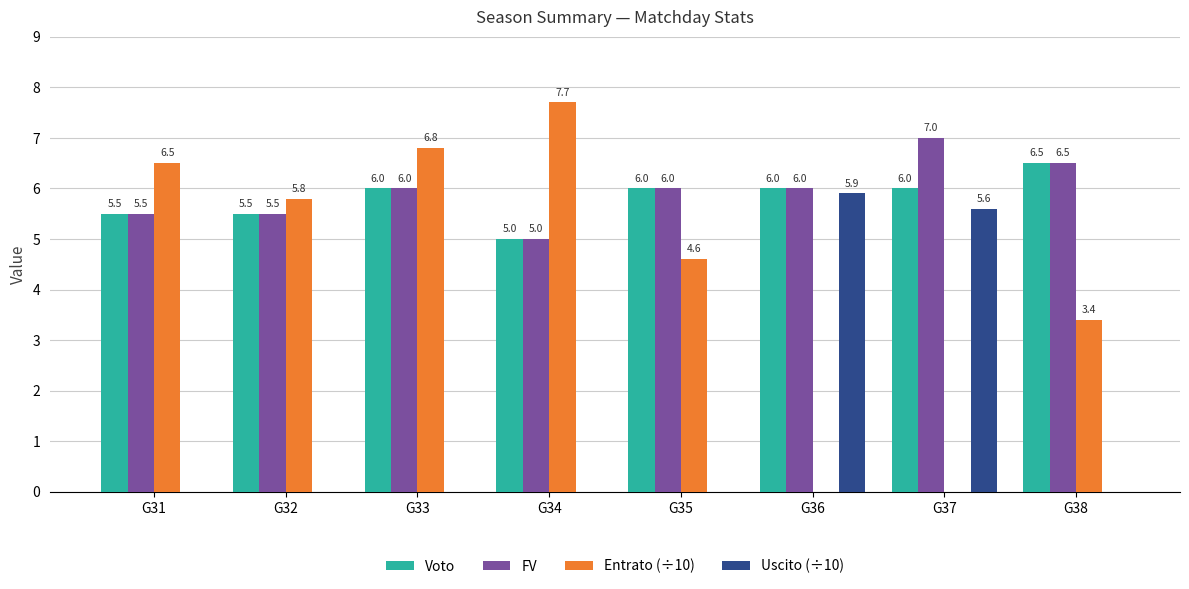

Read the Voto value at G31.

5.5